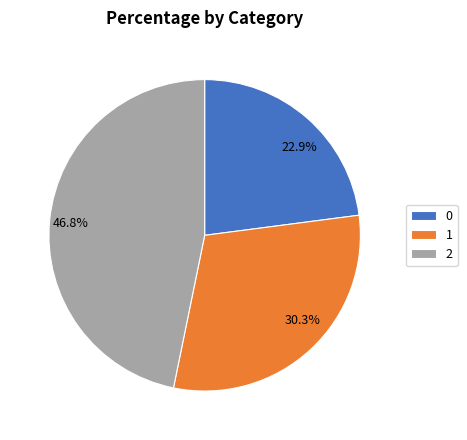

Count the number of slices in the pie.

3